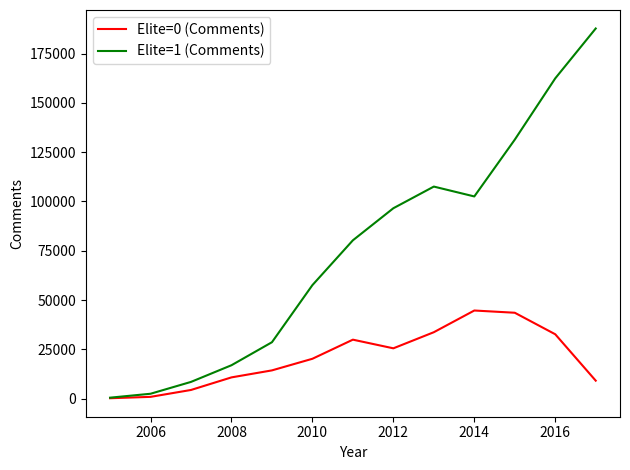

How many categories are shown in the chart?

13